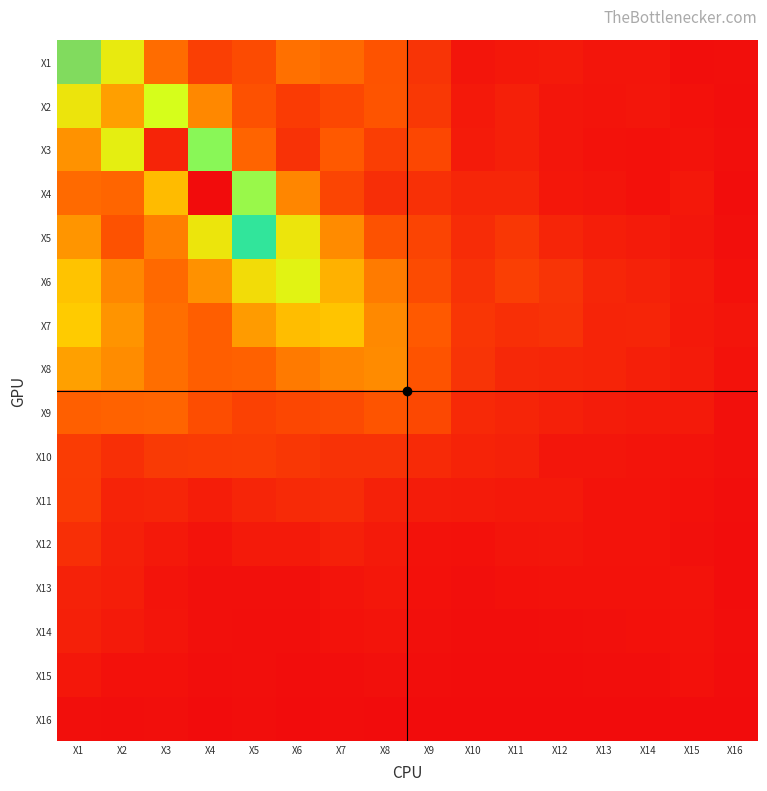

At which category is the sum across all series the highest?

X1